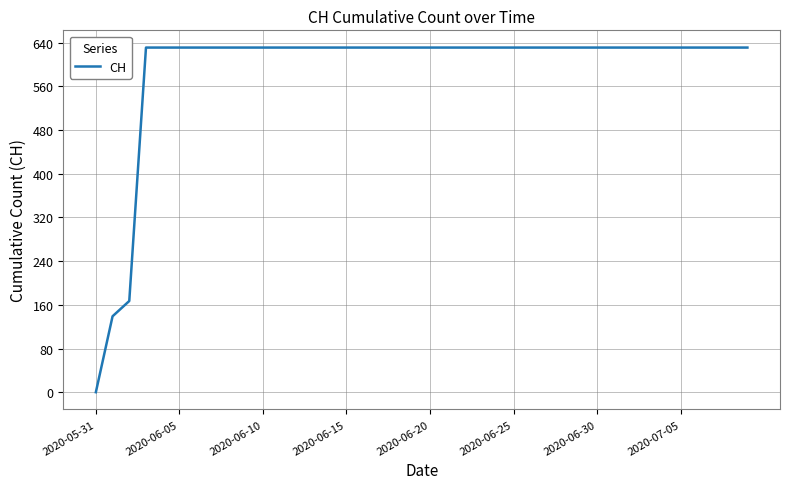

What is the difference between the maximum and minimum values?

631